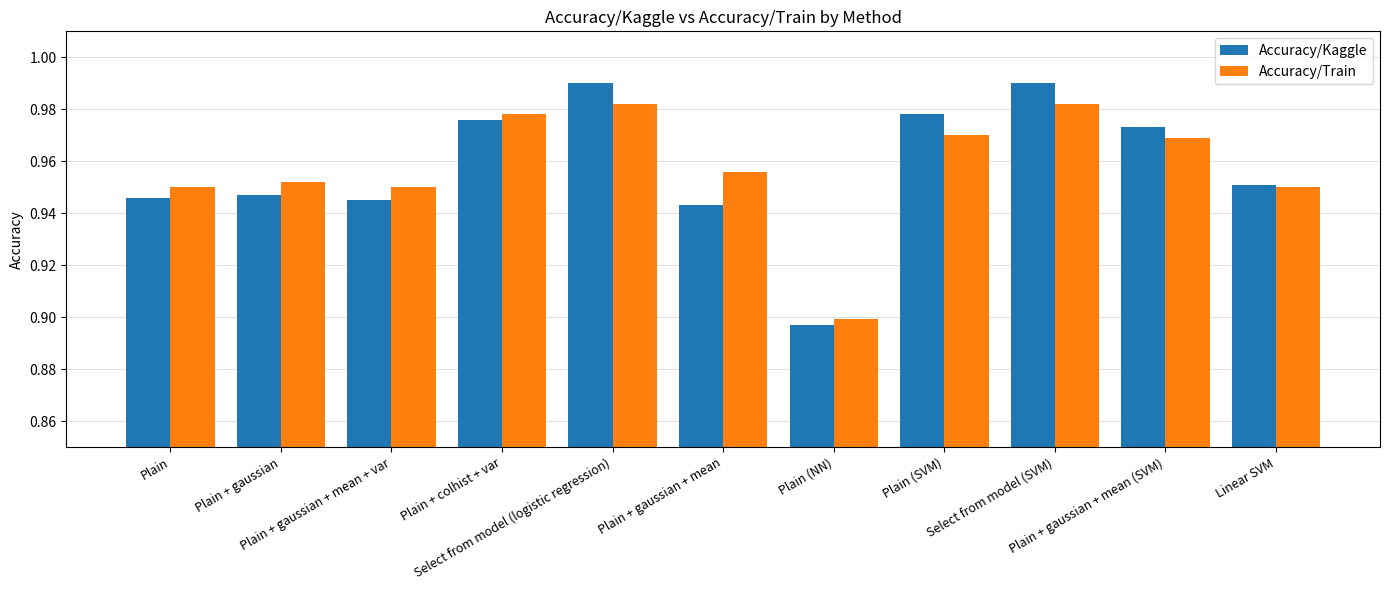

Which series has the largest range (max minus min)?

Accuracy/Kaggle